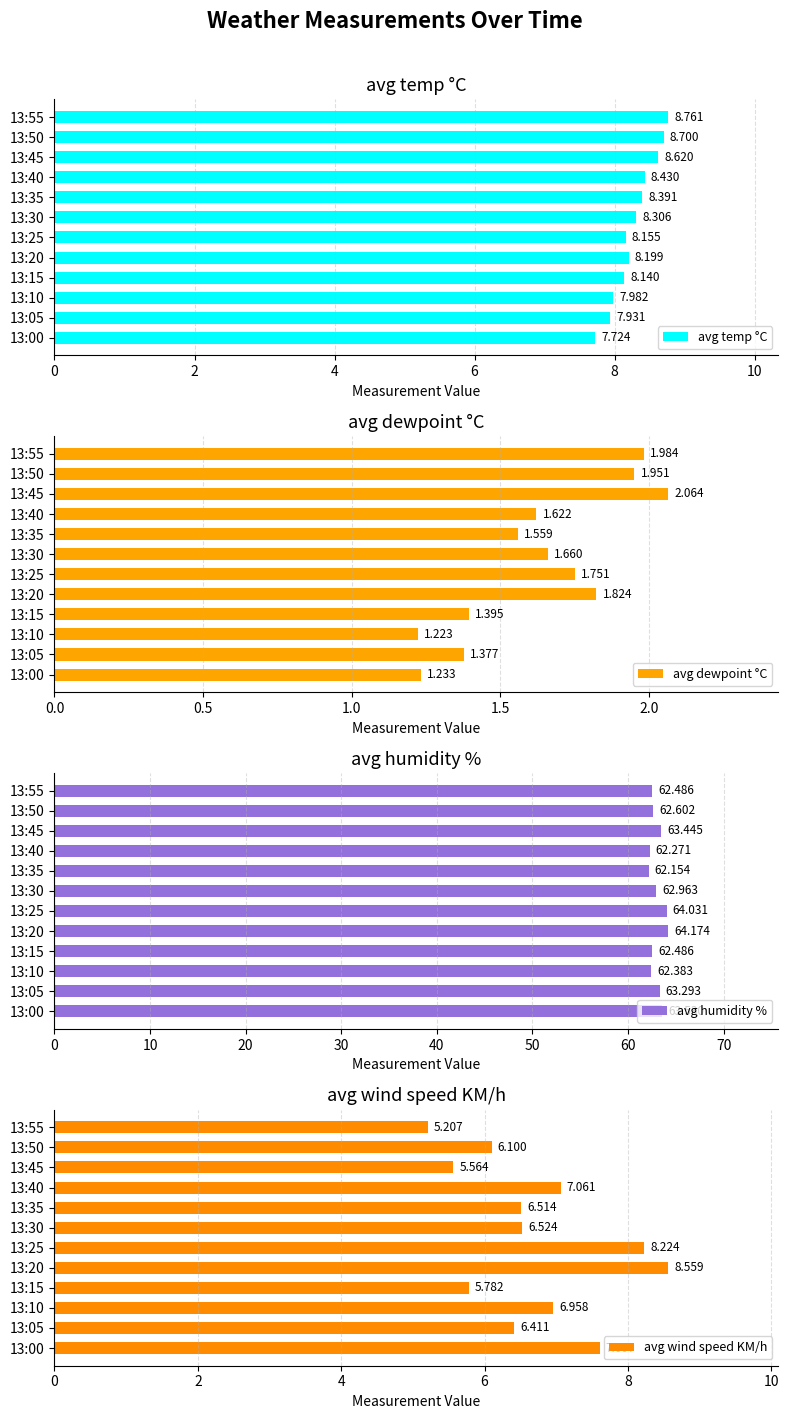

What is the value of the avg temp °C bar at the 10th from the left?

8.6